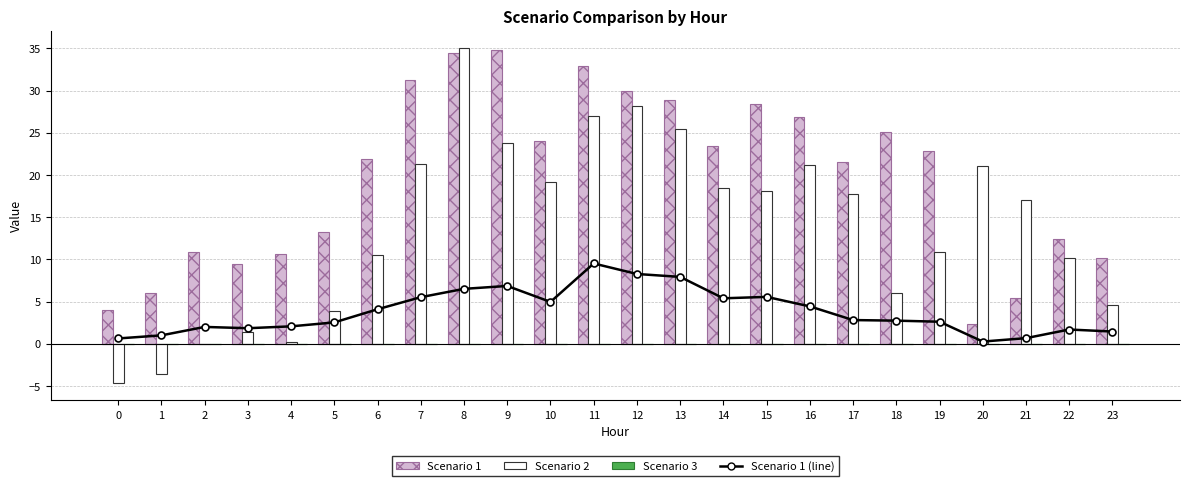

At how many categories does at least one series exceed 7?

22